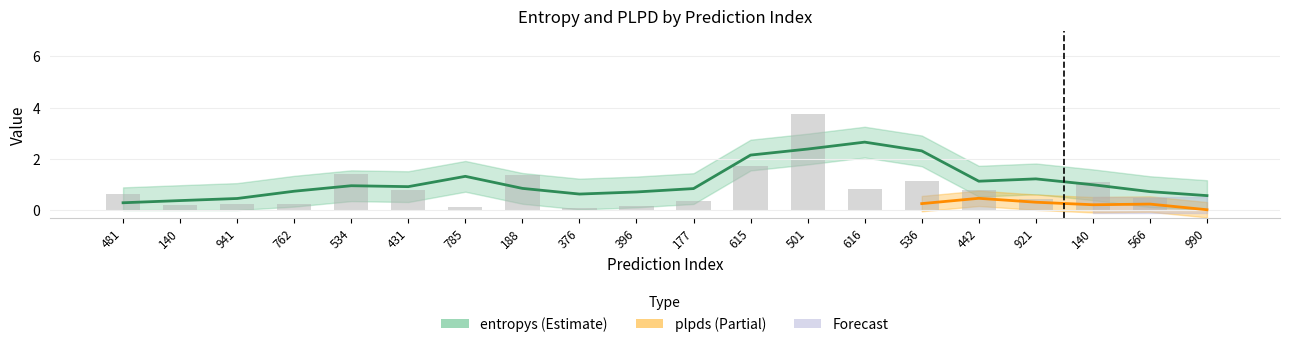

What is the difference between the maximum and second lowest values?

3.7